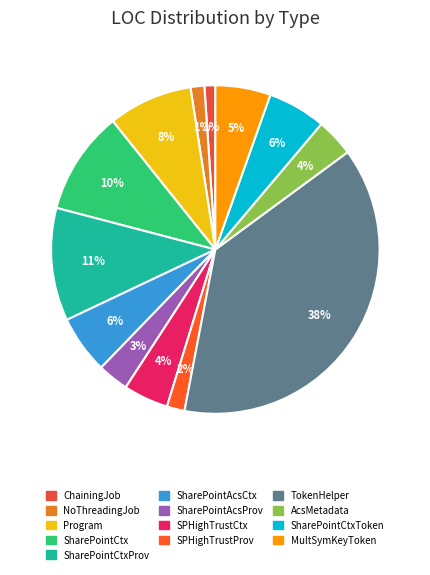

Rank the categories by value from highest to lowest.

TokenHelper, SharePointContextProvider, SharePointContext, Program, SharePointAcsContext, SharePointContextToken, MultipleSymmetricKeySecurityToken, SharePointHighTrustContext, AcsMetadataParser, SharePointAcsContextProvider, SharePointHighTrustContextProvider, NoThreadingJob, ChainingJob